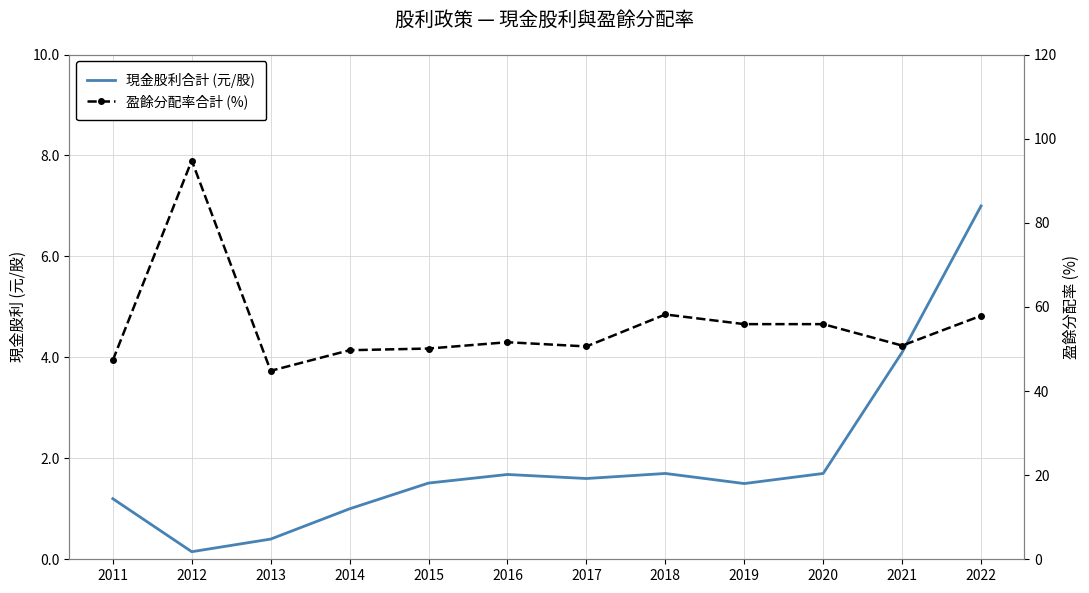

At how many categories does at least one series exceed 18?

12